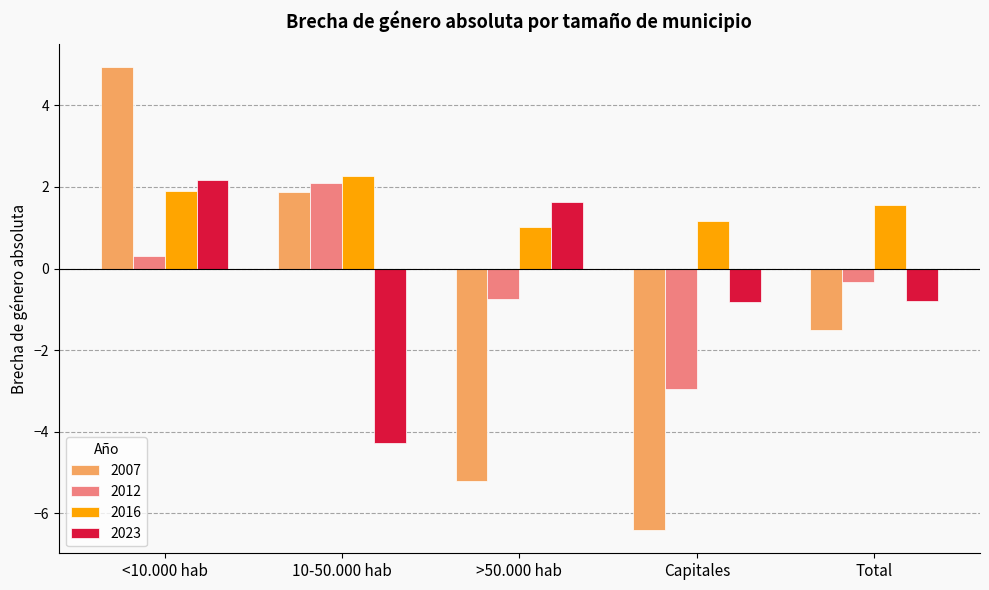

What is the difference between the 2007 values at 10-50.000 hab and Total?

3.4